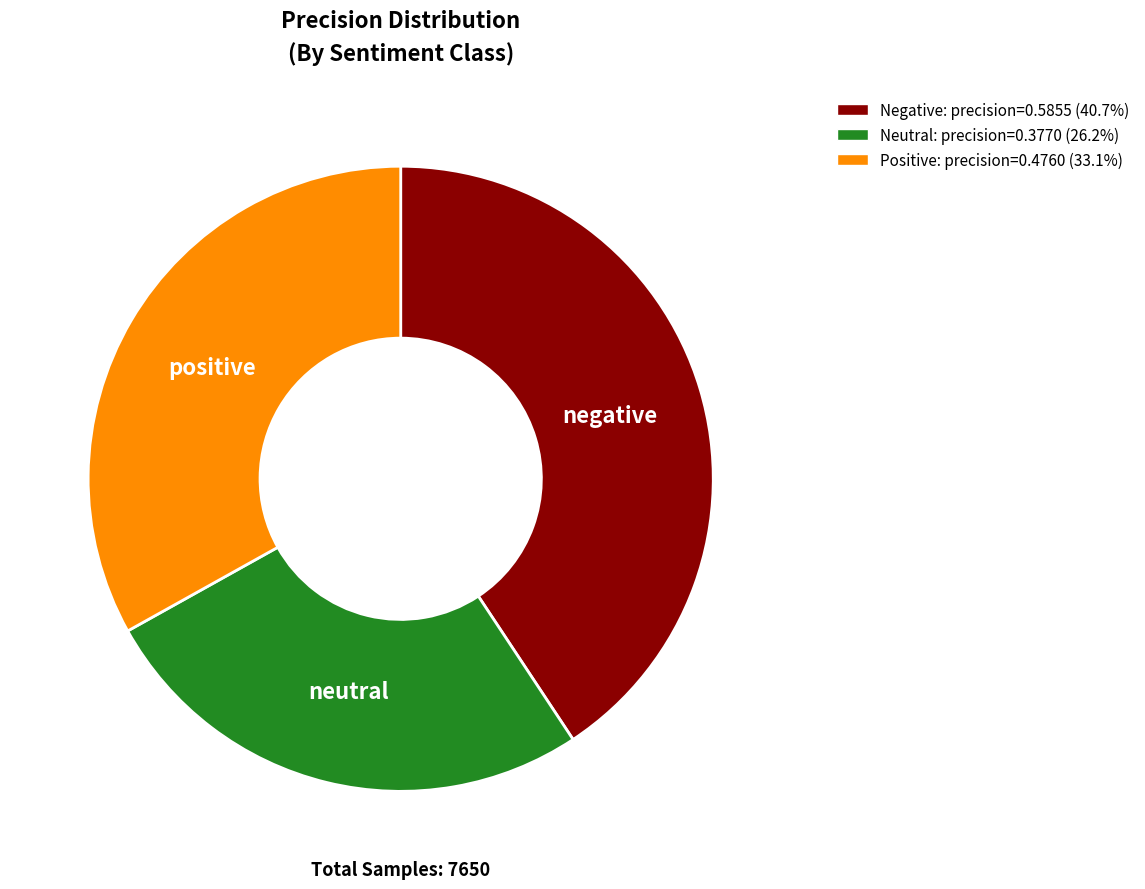

Does any single category account for the majority?

No